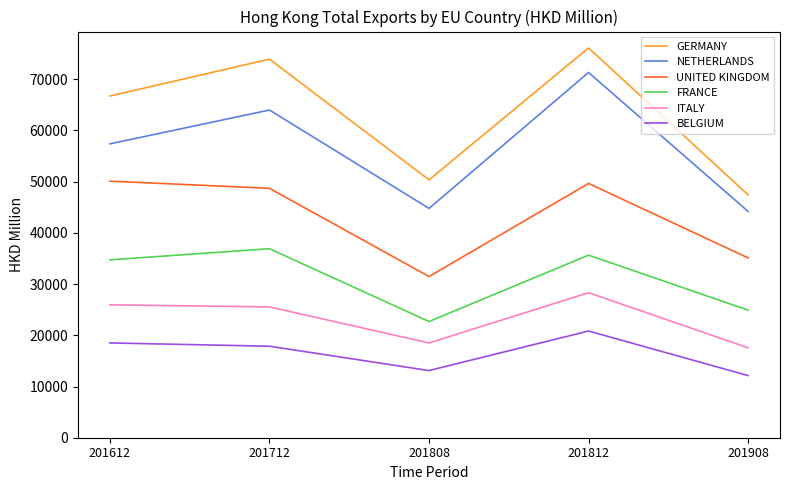

Where does the BELGIUM series first go above 17866?

201612